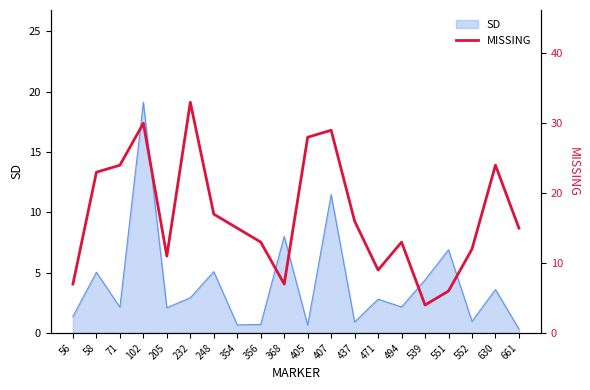

The value of SD at 494 is 1.0. True or false?

False